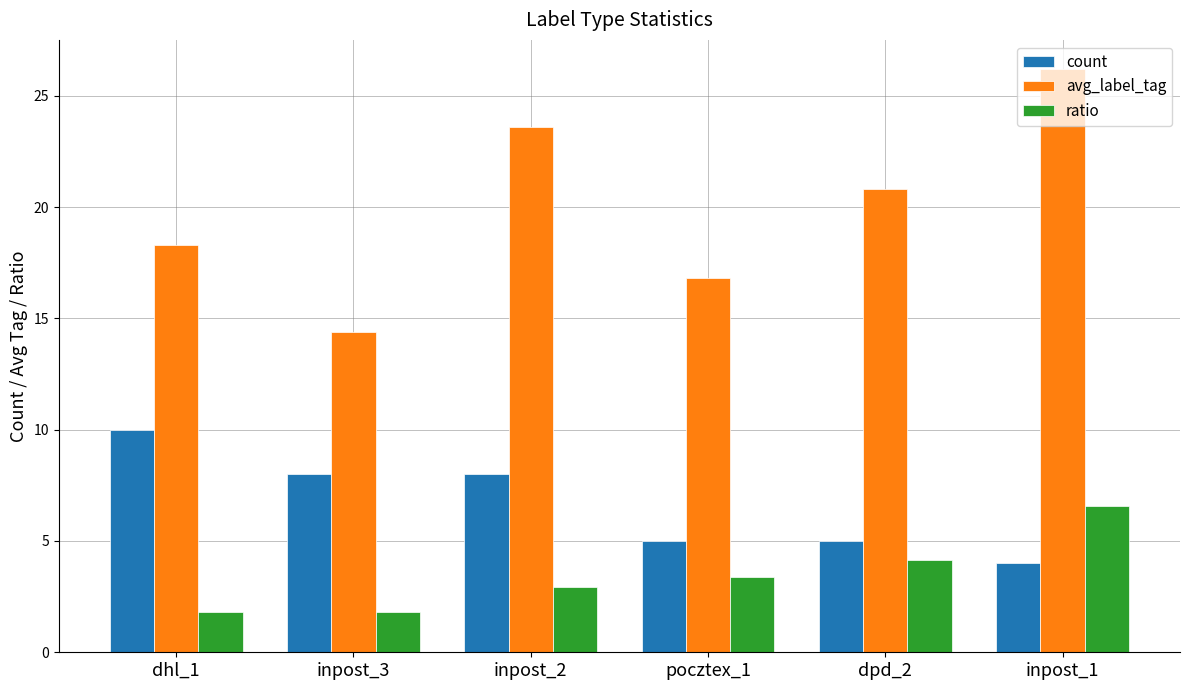

What is the maximum value shown in the chart?

26.2